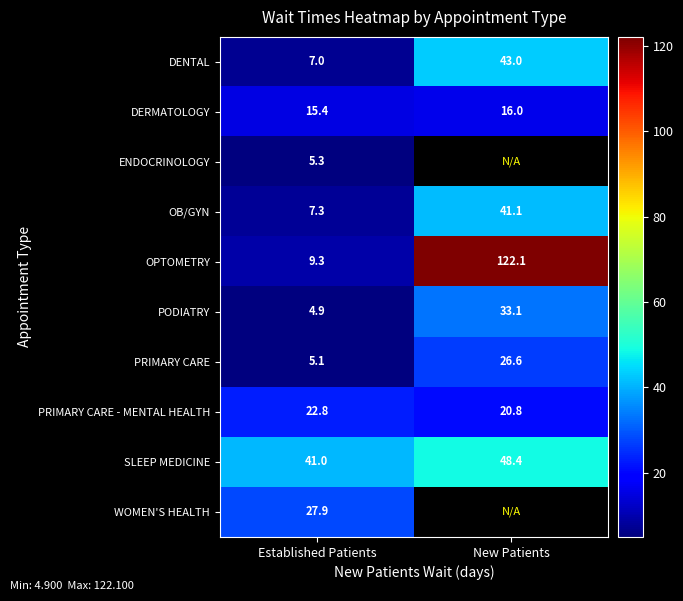

What is the sum of all SLEEP MEDICINE values?

89.4